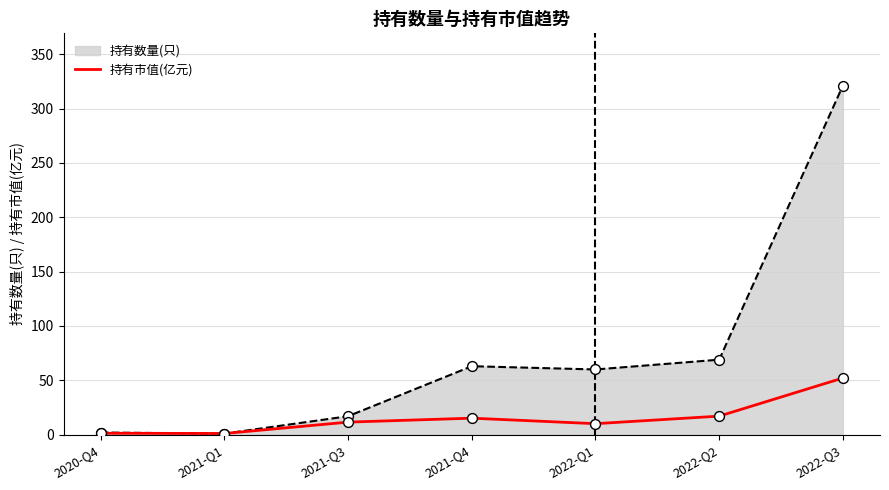

What is the change in value from 2020-Q4 to 2021-Q1?

-0.2